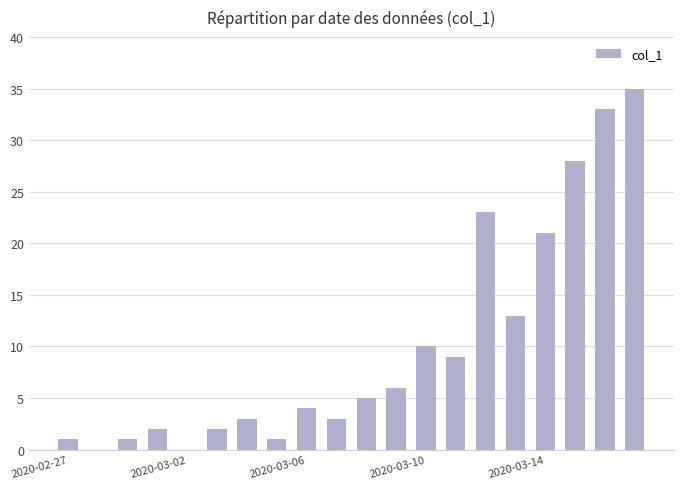

What is the greatest value displayed?

35